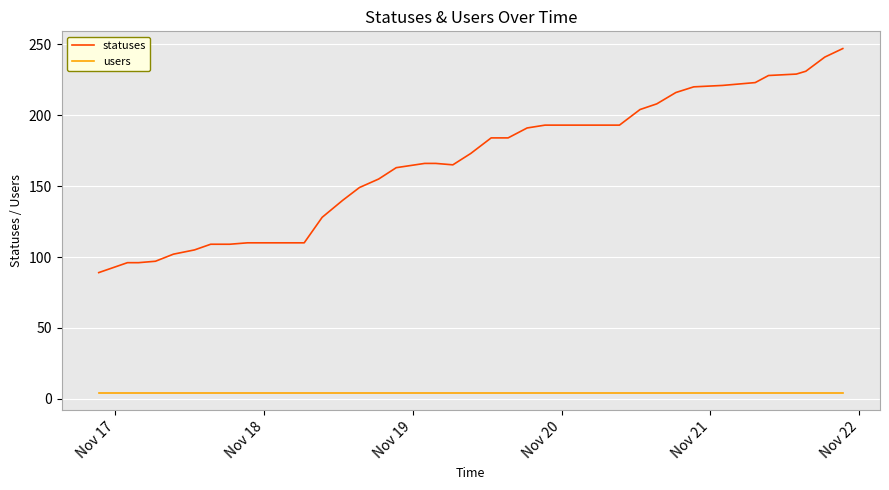

What is the lowest value of the statuses series?

89